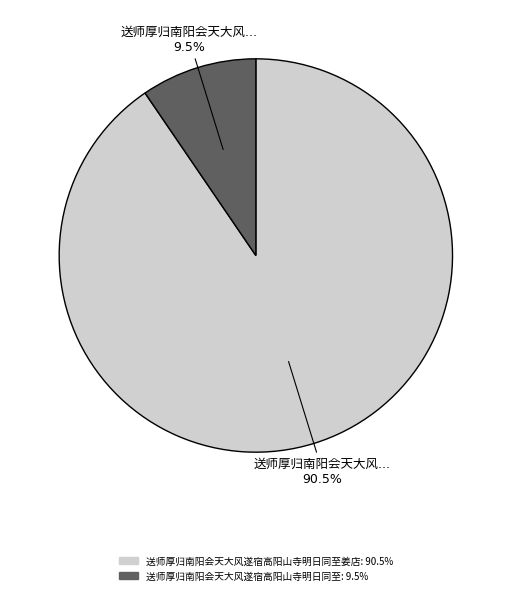

Does any single category account for the majority?

Yes